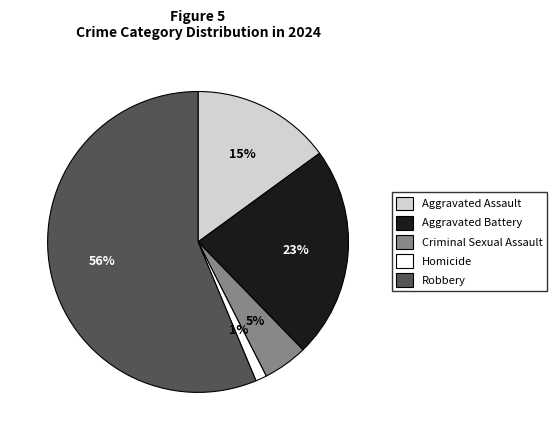

How many segments does this pie chart have?

5